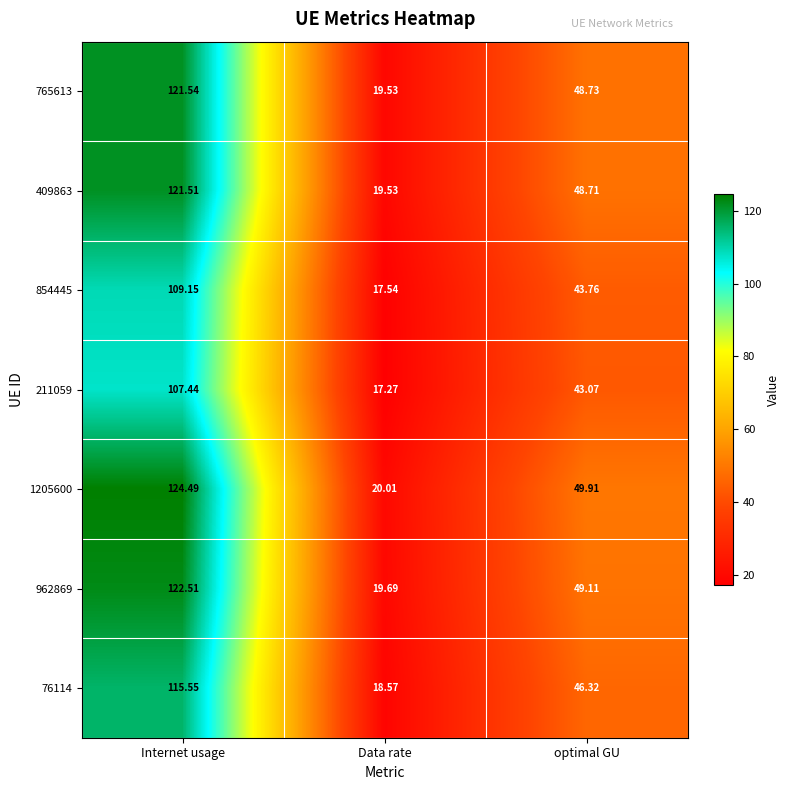

At which category is the sum across all series the highest?

Internet usage